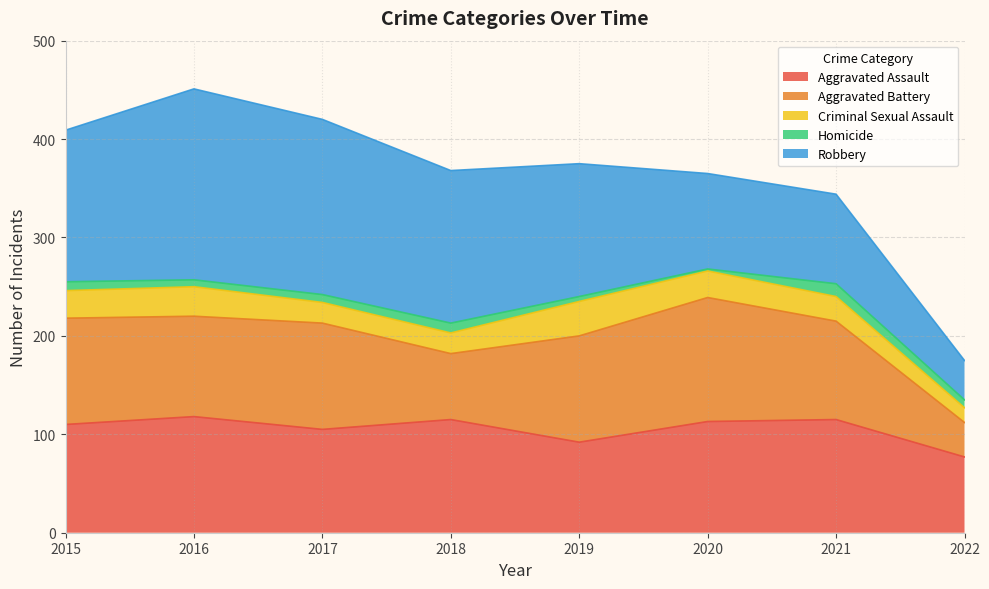

The value of Aggravated Battery at 2017 is 51. True or false?

False